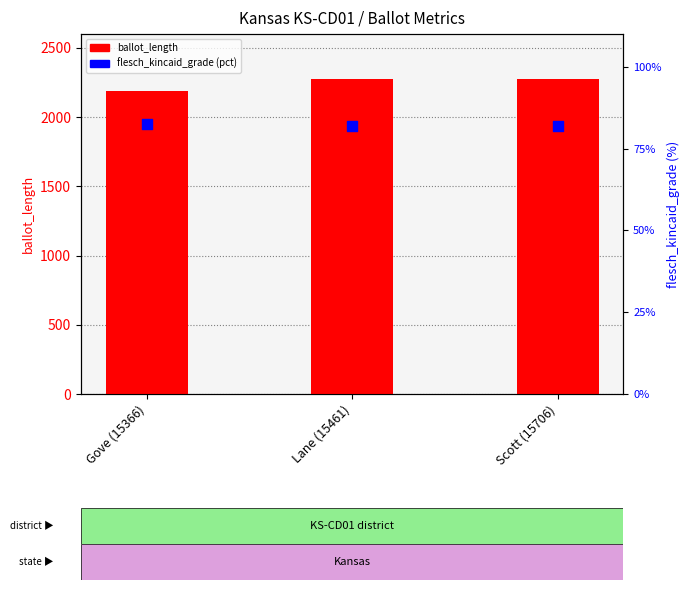

What are all the series names shown in the legend?

ballot_length, flesch_kincaid_grade (pct)